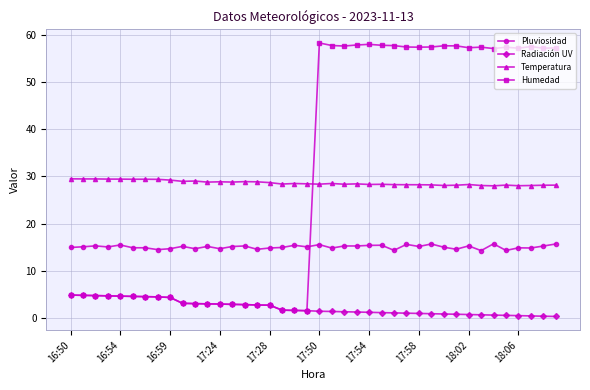

What is the maximum value for Radiación UV?

4.9